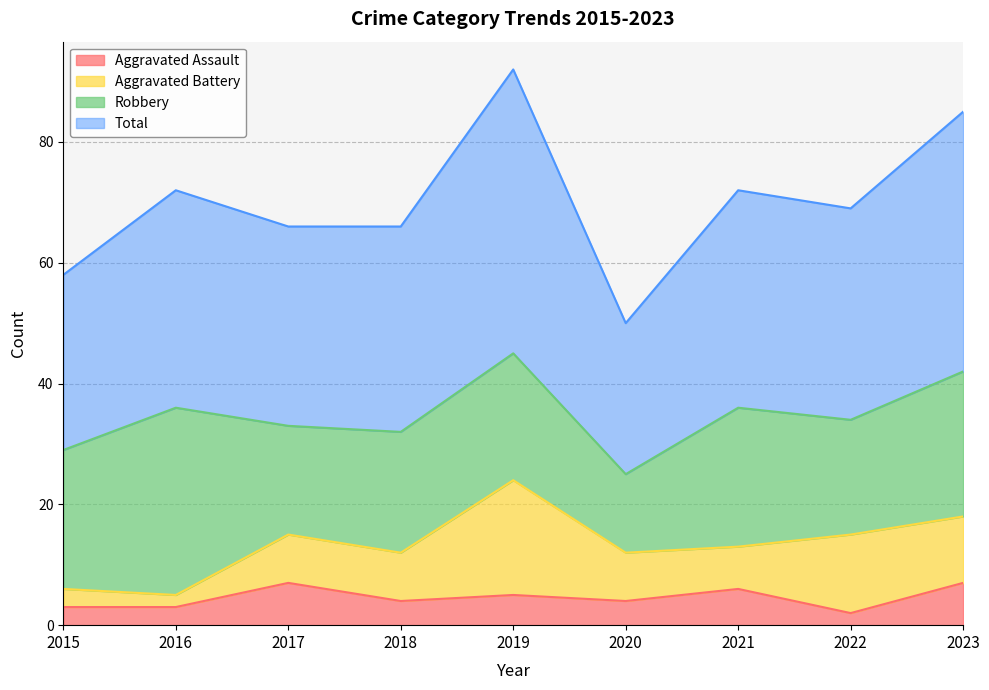

At which category does Aggravated Assault reach its first local valley?

2018